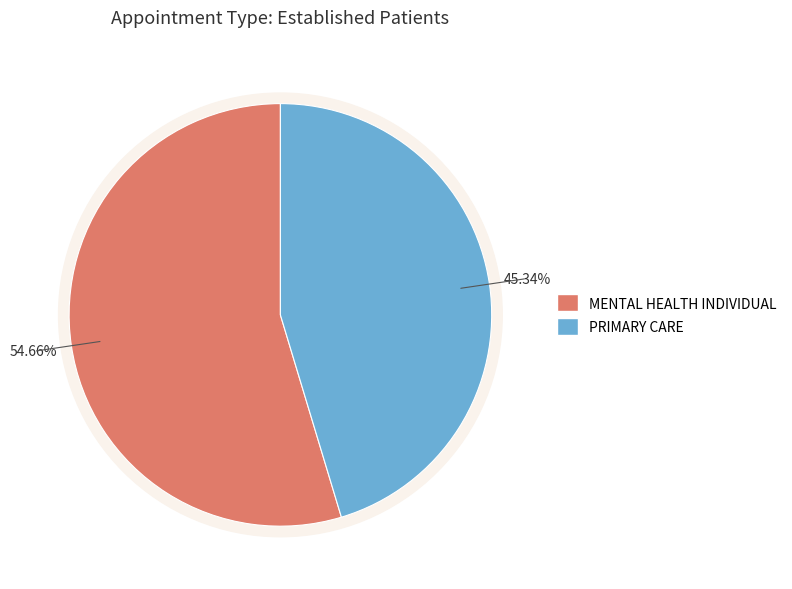

Does MENTAL HEALTH INDIVIDUAL represent more than half of the total?

Yes